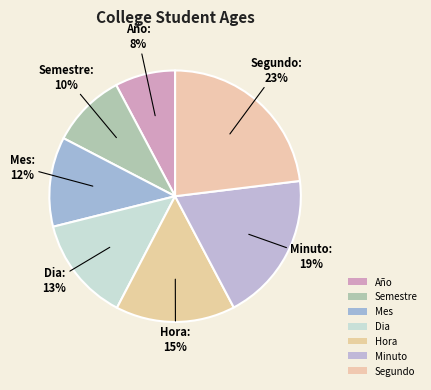

To the nearest percent, what is the difference between the Hora and Segundo slice percentages?

8%